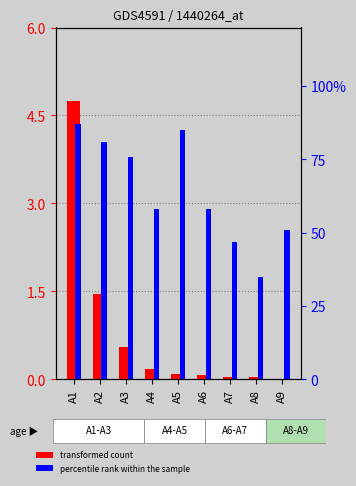

True or false: transformed count has a value of 2.4 at A9.

False